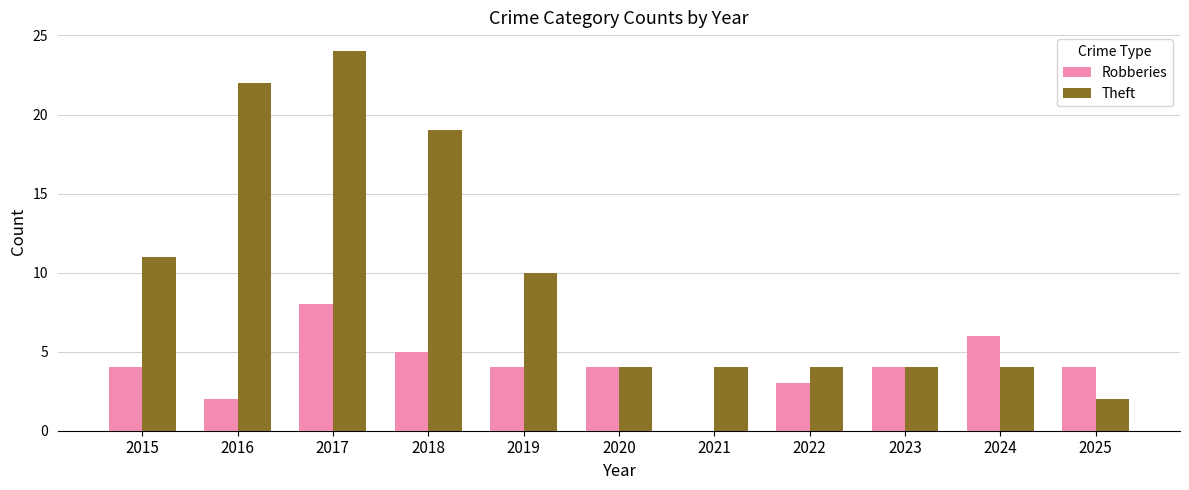

Reading left to right, list all the values displayed in this chart.

Robberies: 2015=4	2016=2	2017=8	2018=5	2019=4	2020=4	2021=0	2022=3	2023=4	2024=6	2025=4
Theft: 2015=11	2016=22	2017=24	2018=19	2019=10	2020=4	2021=4	2022=4	2023=4	2024=4	2025=2